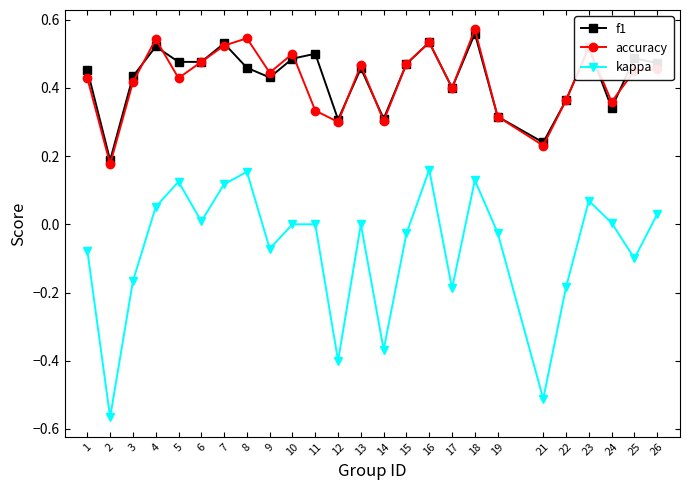

What are all the series names shown in the legend?

f1, accuracy, kappa